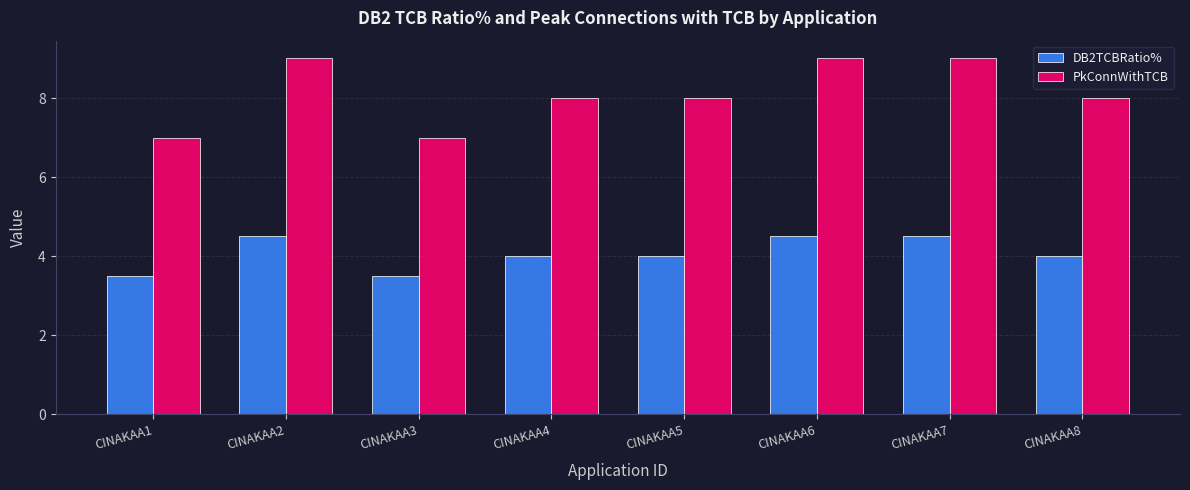

What are all the series names shown in the legend?

DB2TCBRatio%, PkConnWithTCB